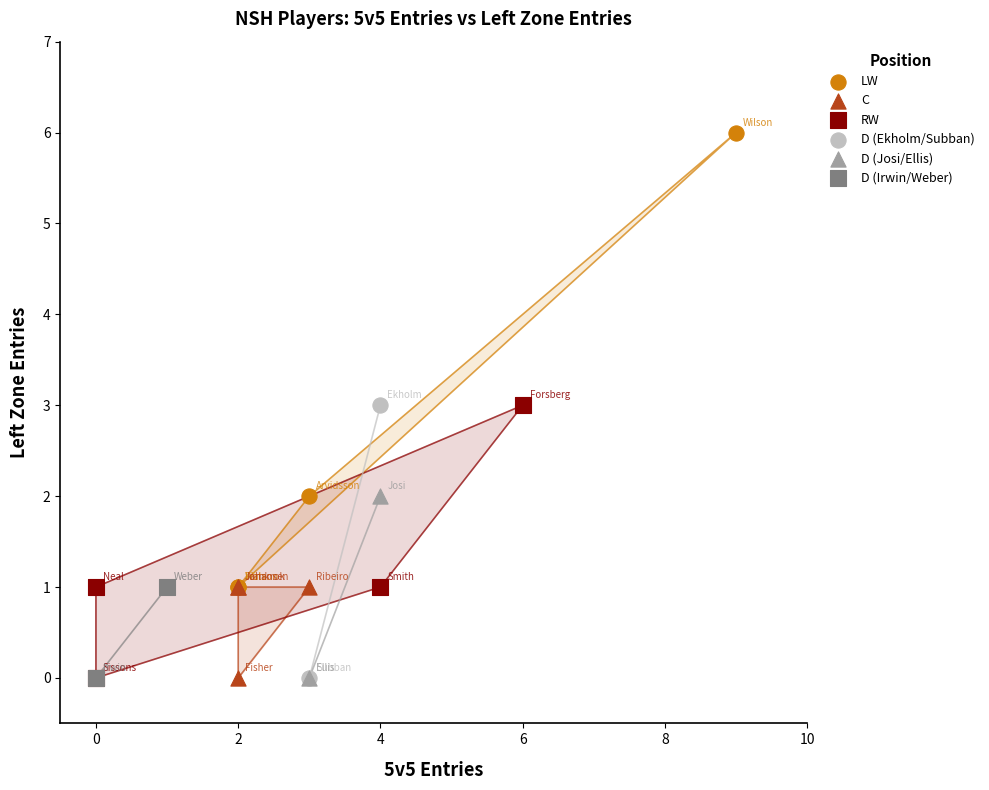

Which series has the largest Y range (max minus min)?

LW